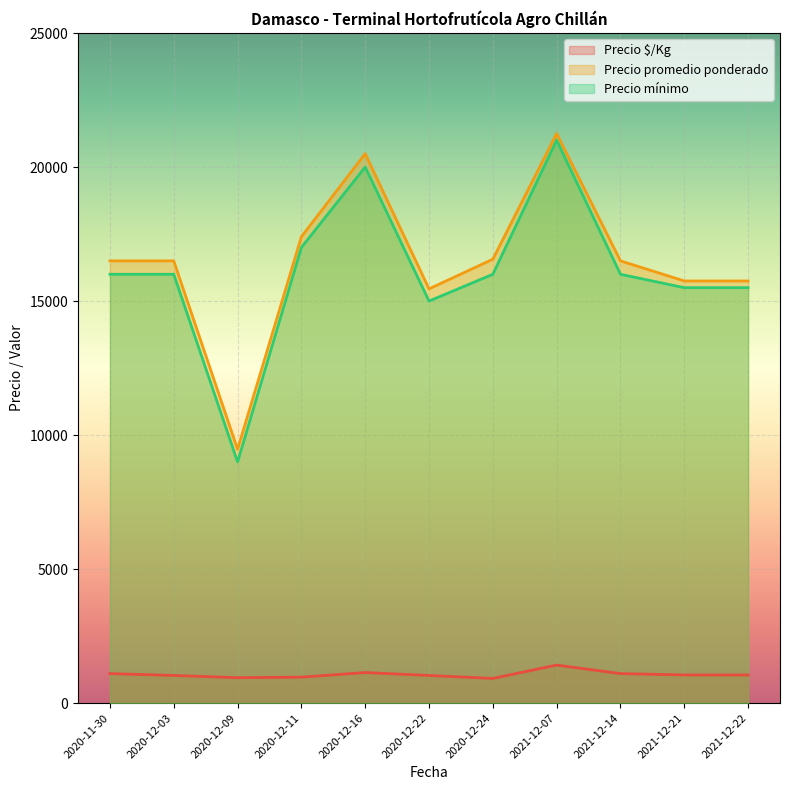

True or false: Precio $/Kg and Precio mínimo cross at least once.

False